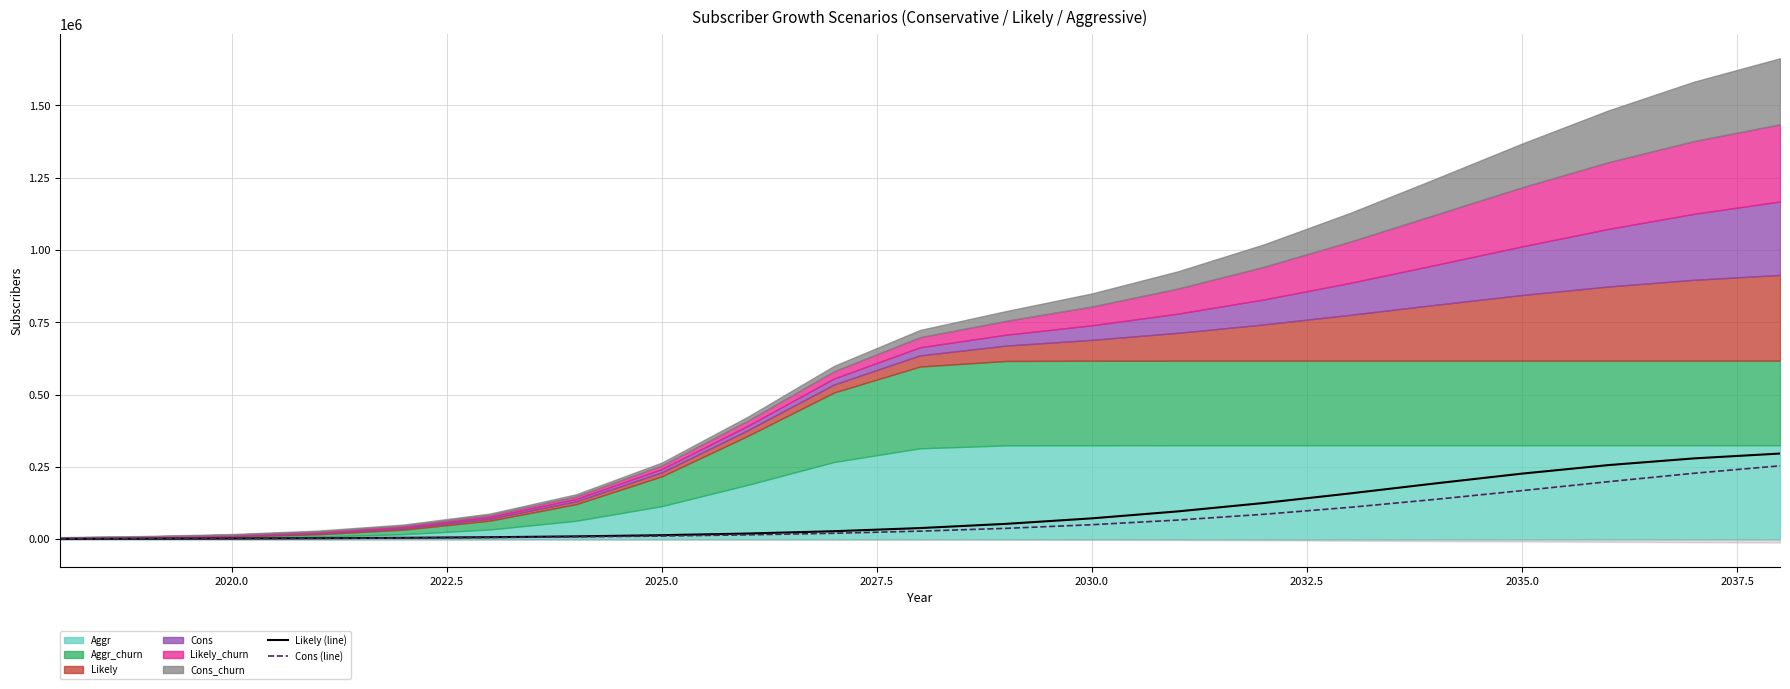

True or false: Cons (line) has more than 1 points higher than both neighbors.

False